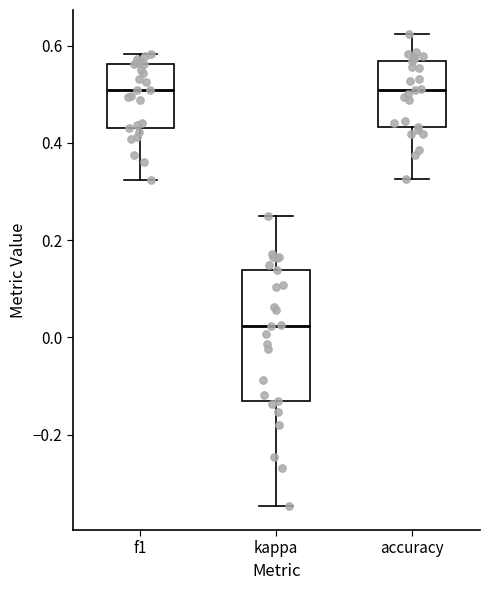

Where does the upper whisker of the box for kappa end on the y-axis? The values are not printed on the chart, so give them approximately, as read against the axis.

0.26